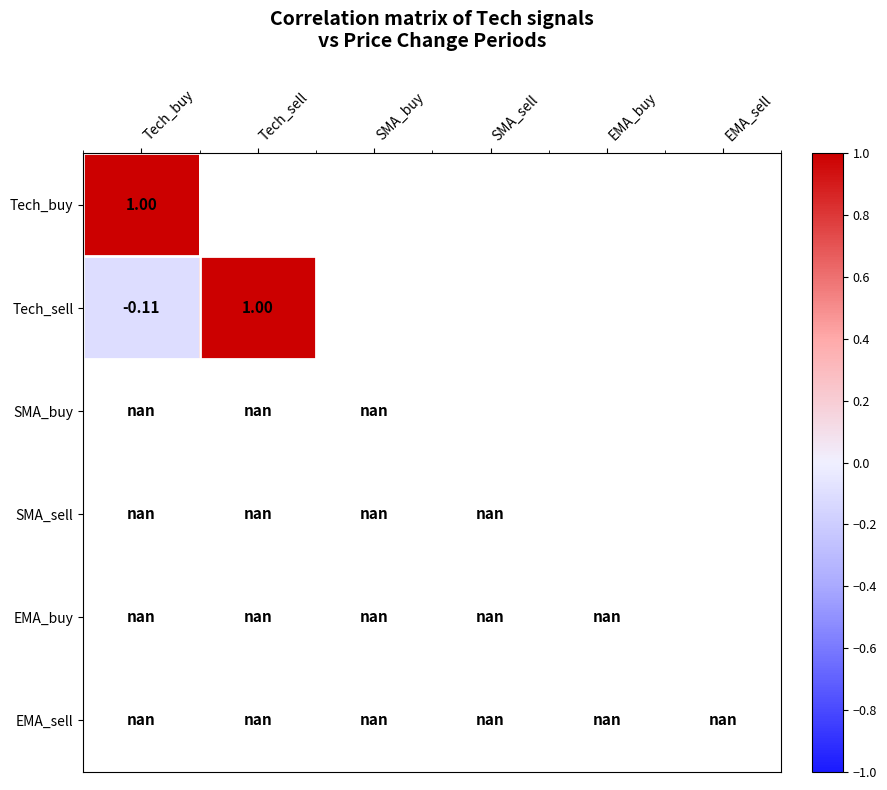

Is the value of SMA_buy at Tech_sell greater than the value of EMA_buy at Tech_buy?

No